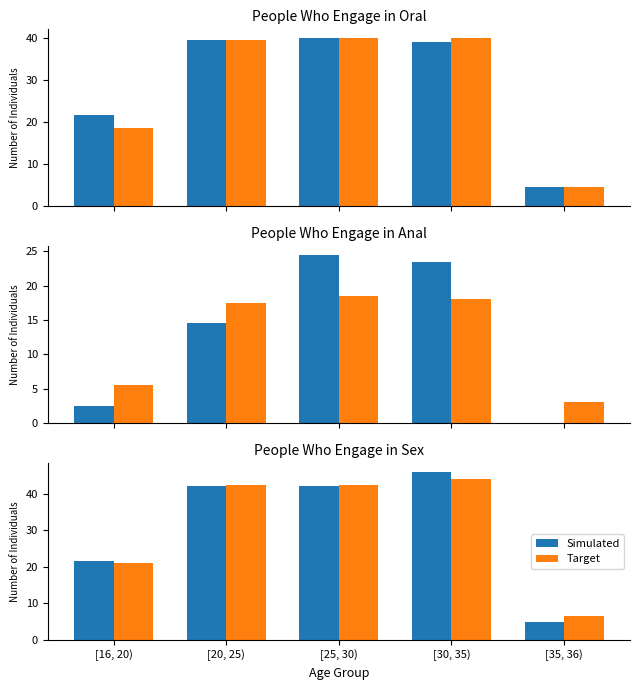

At which label is Target closest to 25?

[16, 20)